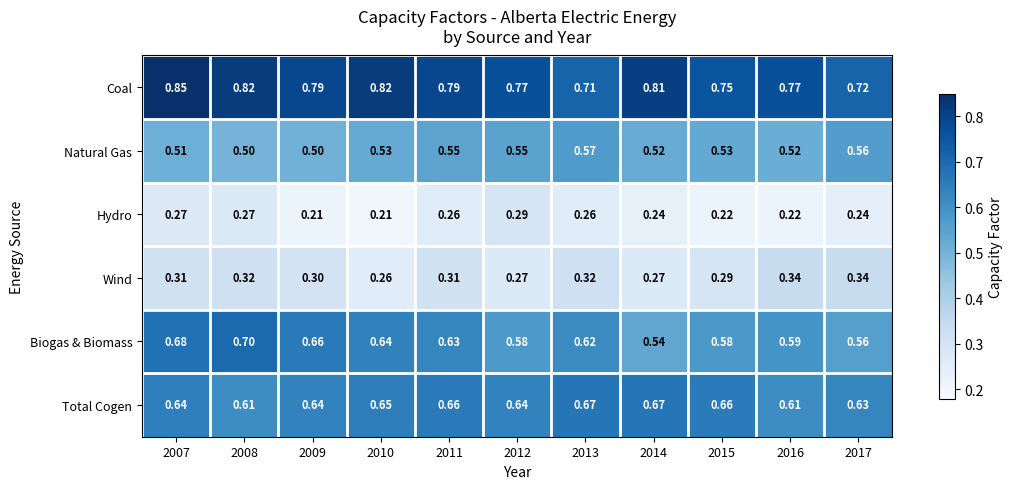

Which series changed the most between 2011 and 2016?

Total Cogen